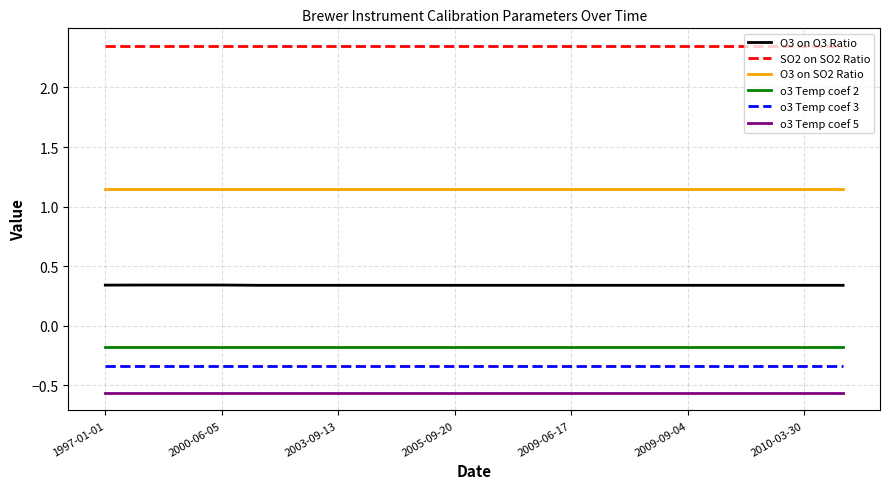

True or false: o3 Temp coef 2 and o3 Temp coef 3 intersect in this chart.

False